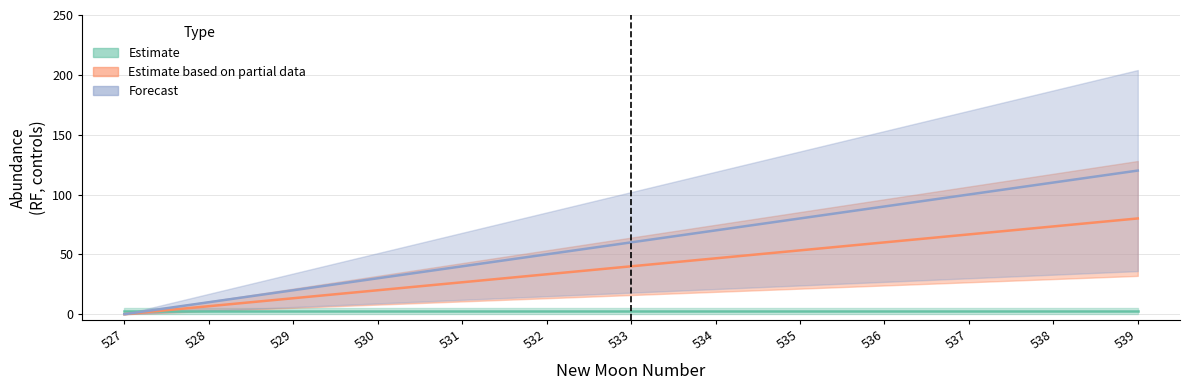

What value does the lead_time_newmoons series have at 529?

13.3